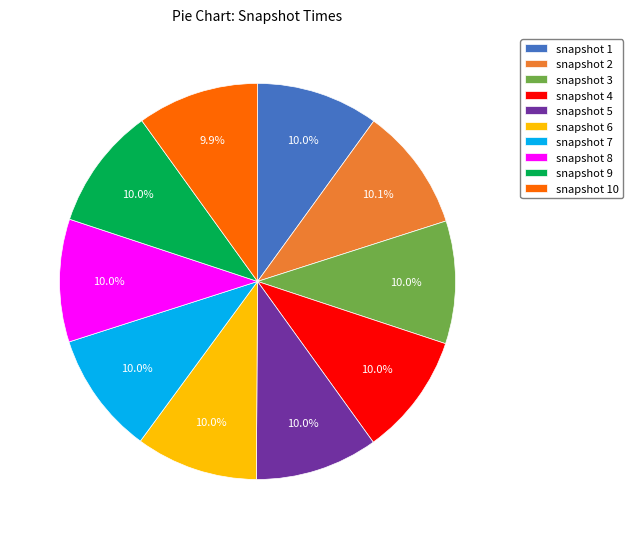

What percentage do snapshot 5 and snapshot 9 together represent?

20.0%